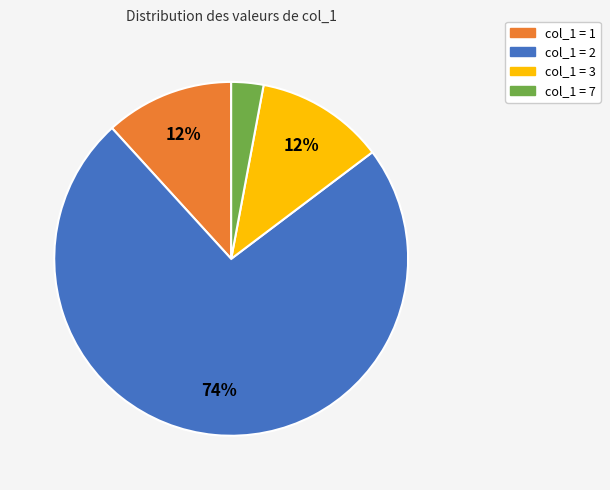

Which slice is the smallest?

col_1 = 7